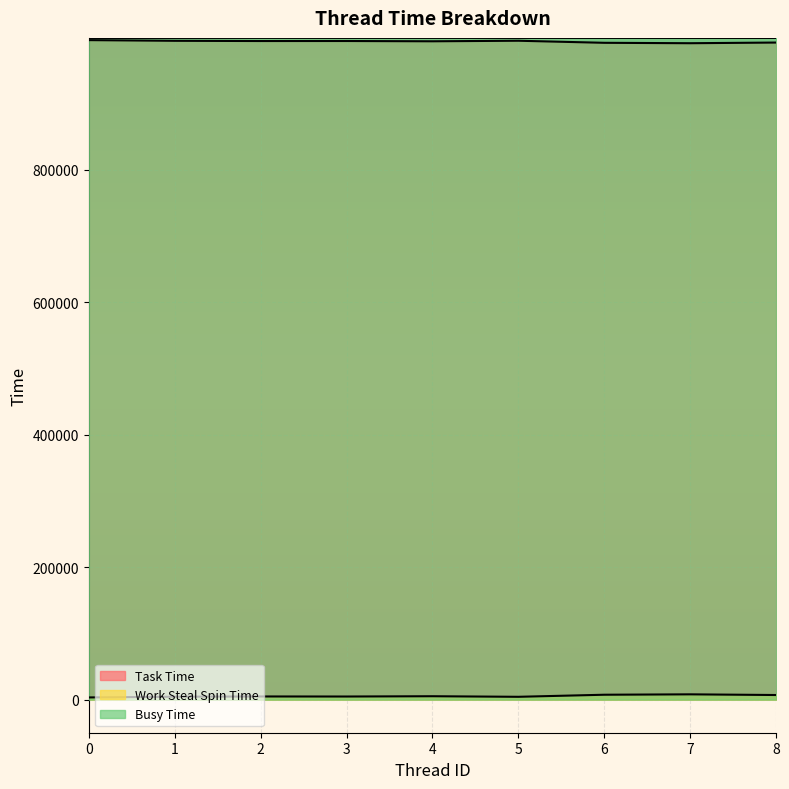

Reading left to right, list all the values displayed in this chart.

Task Time: 995634	994596	994249	994288	993872	994695	991575	990955	991963
Work Steal Spin Time: 3318	4377	4785	4702	5135	4277	7402	7991	6968
Busy Time: 998922	998945	999001	998968	998981	998954	998954	998930	998917